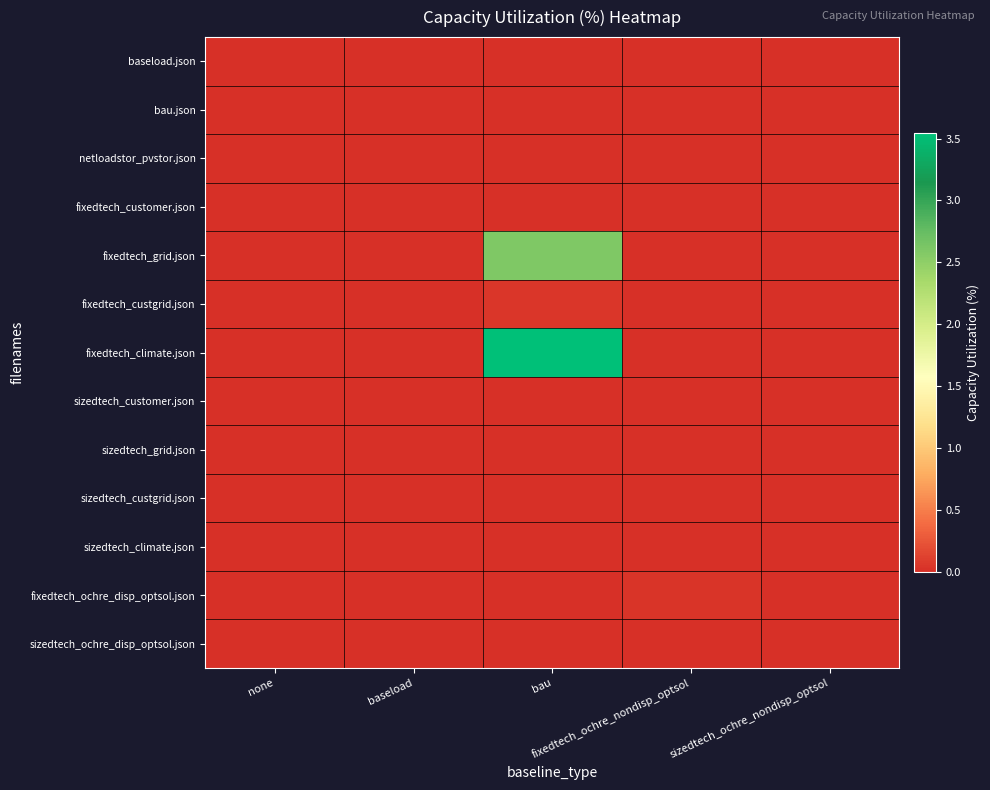

What is the total value across all series at bau?

6.2